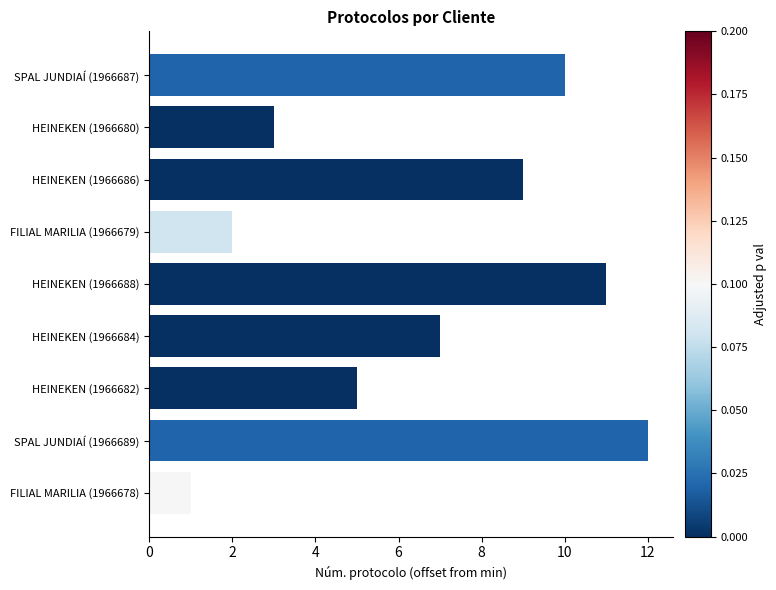

Rank the categories by value from lowest to highest.

FILIAL MARILIA (1966678), FILIAL MARILIA (1966679), HEINEKEN (1966680), HEINEKEN (1966682), HEINEKEN (1966684), HEINEKEN (1966686), SPAL JUNDIAÍ (1966687), HEINEKEN (1966688), SPAL JUNDIAÍ (1966689)